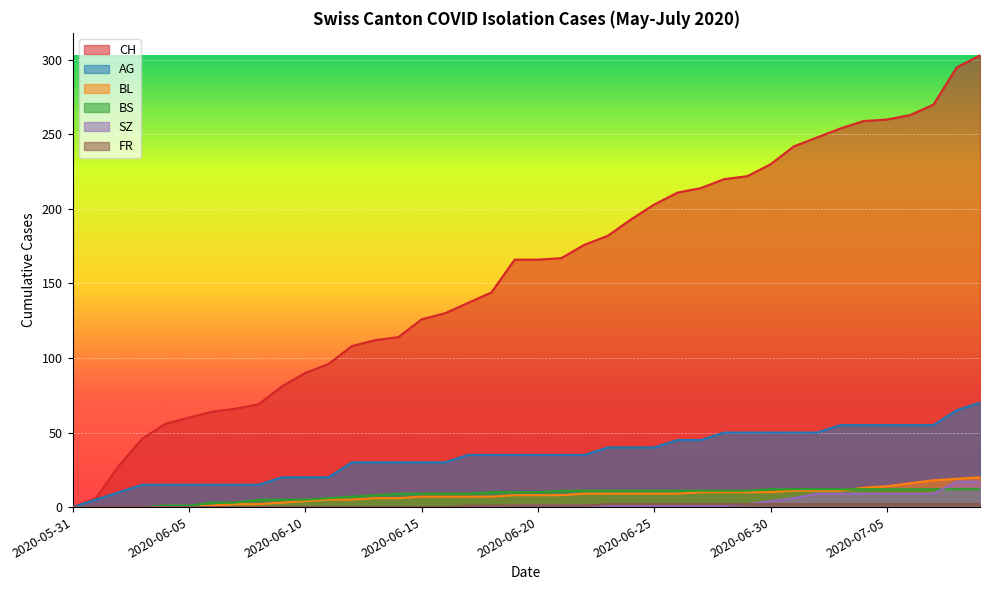

What is the difference between the second highest and second lowest values in the BS series?

12